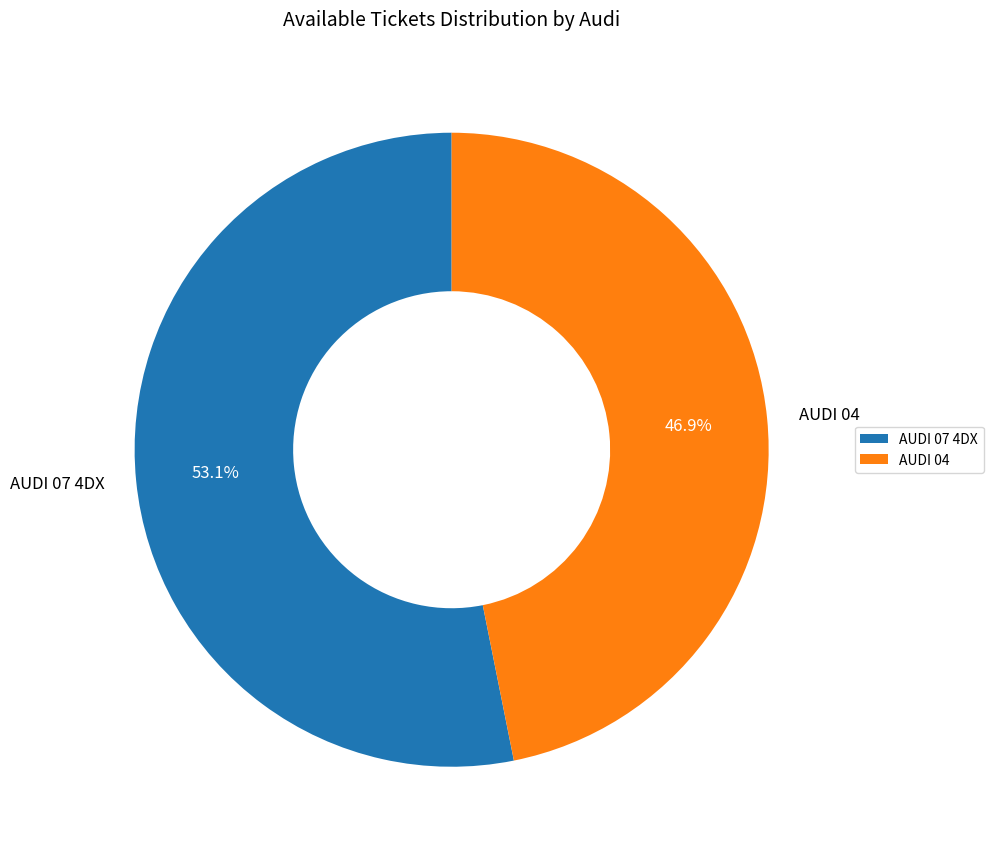

Which has a higher value, AUDI 07 4DX or AUDI 04?

AUDI 07 4DX